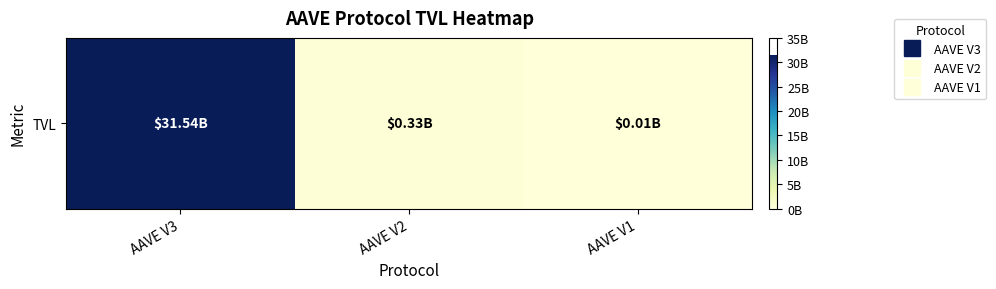

Where does the data first go above 327665539?

AAVE V3